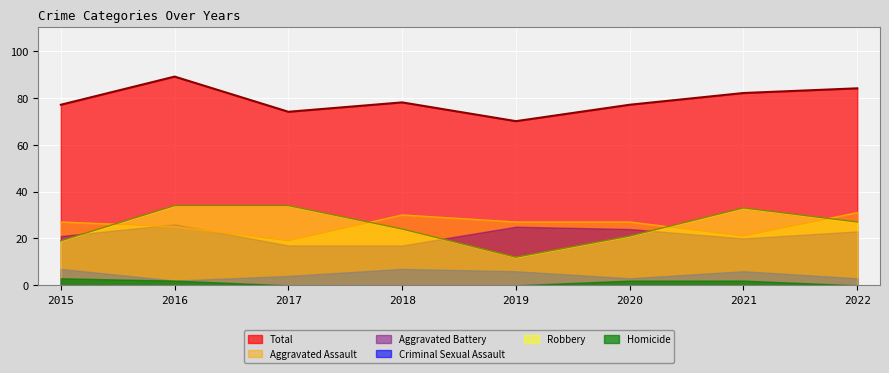

True or false: Total and Aggravated Assault cross at least once.

False